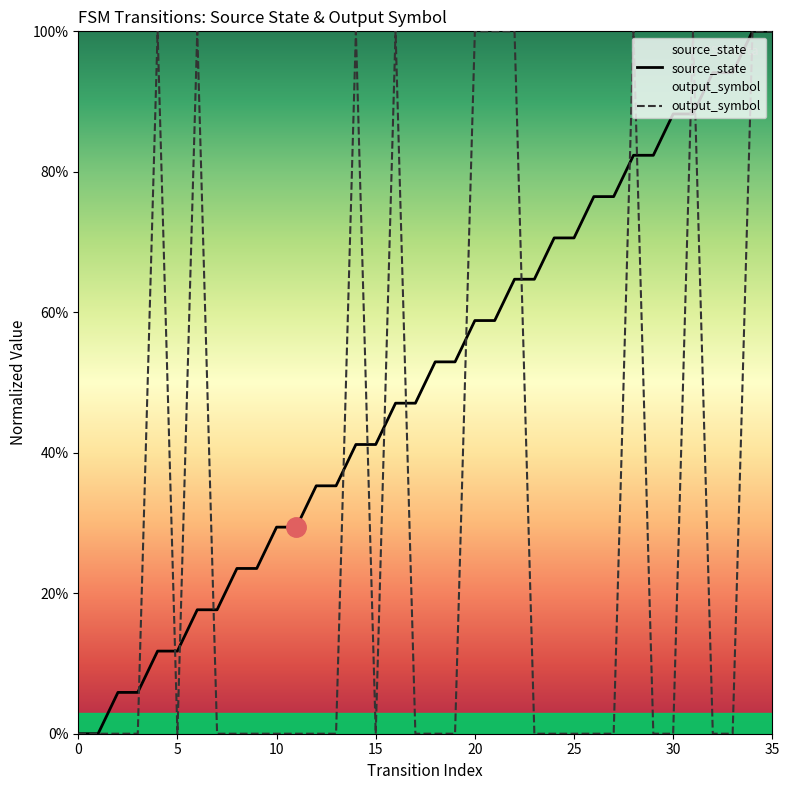

What is the value of the source_state point at the 9th from the left?

0.2